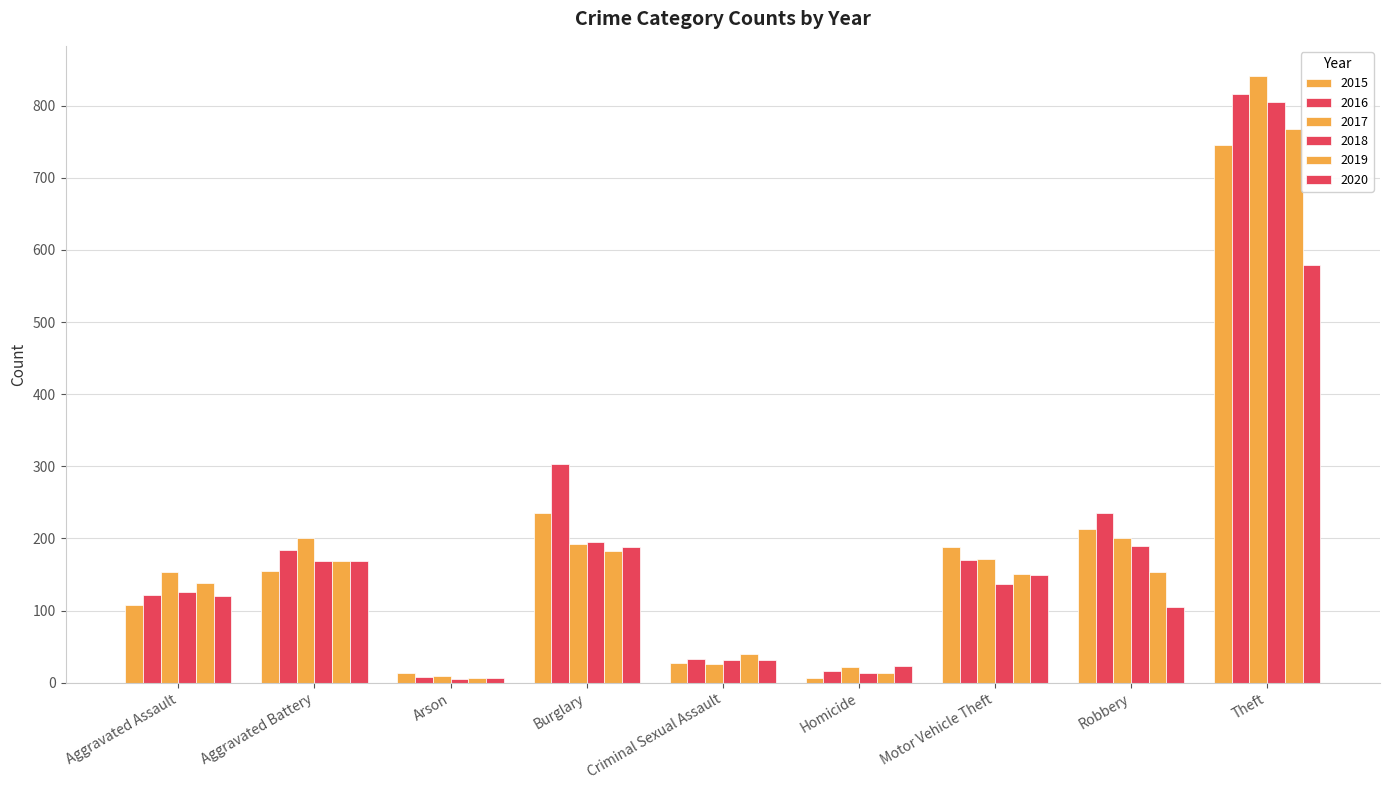

How many values in the 2020 series are below 120?

4